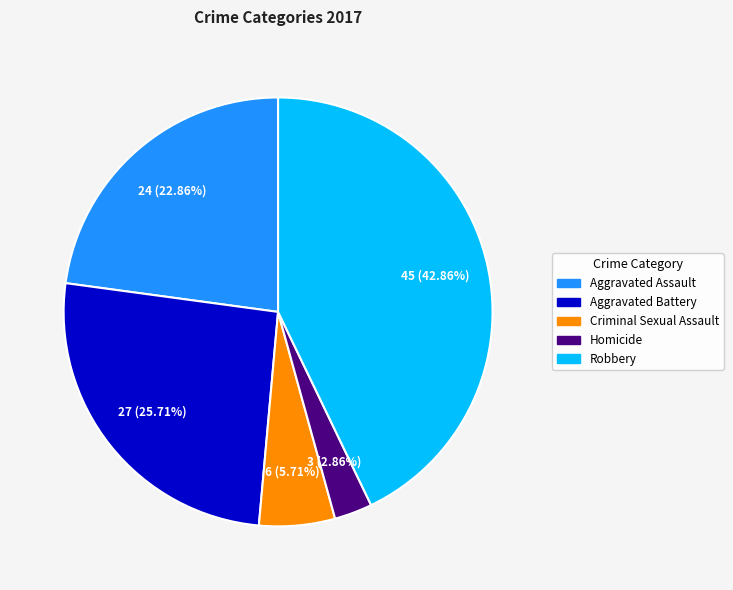

Do Criminal Sexual Assault and Robbery together represent more than half of the pie?

No